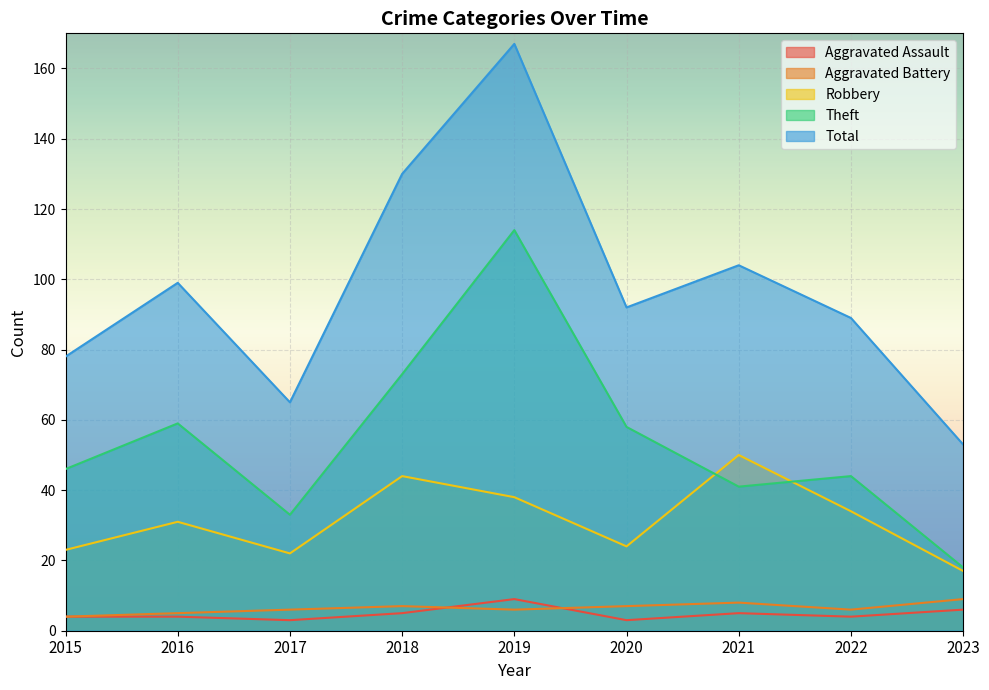

Is it true that Theft equals 18 at 2023?

True